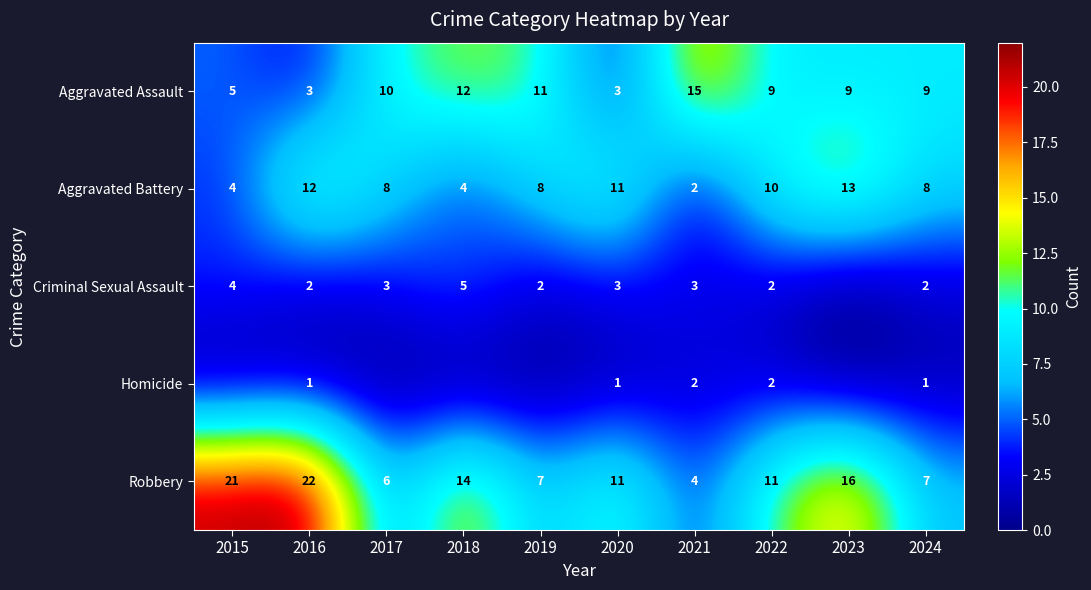

Which category has the highest value in the Robbery series?

2016